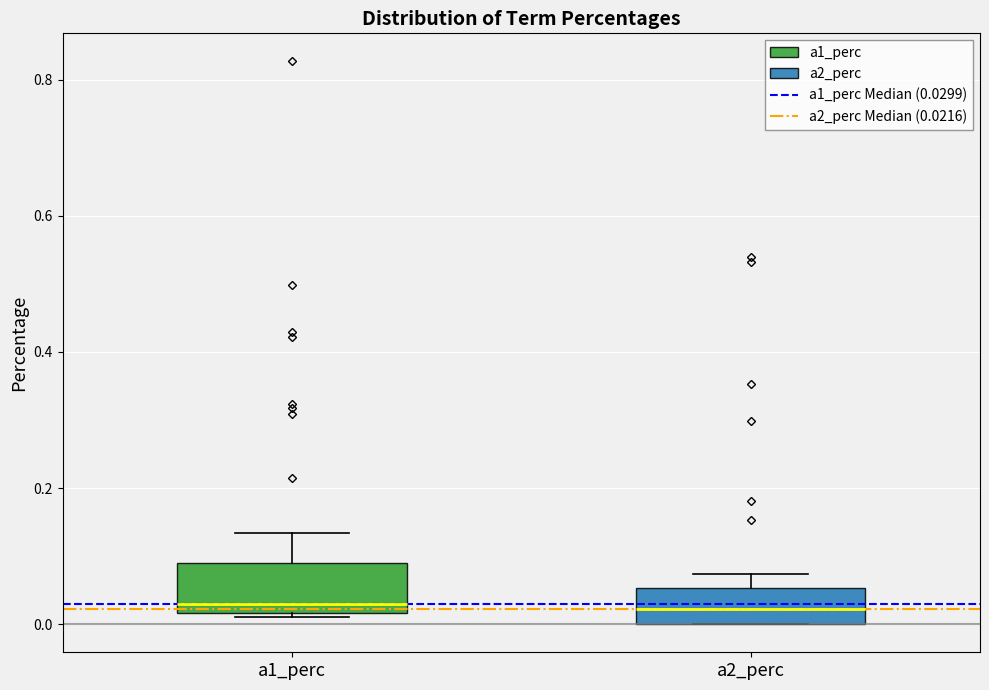

Where is the lower edge of the box for a1_perc on the y-axis? The values are not printed on the chart, so give them approximately, as read against the axis.

0.02